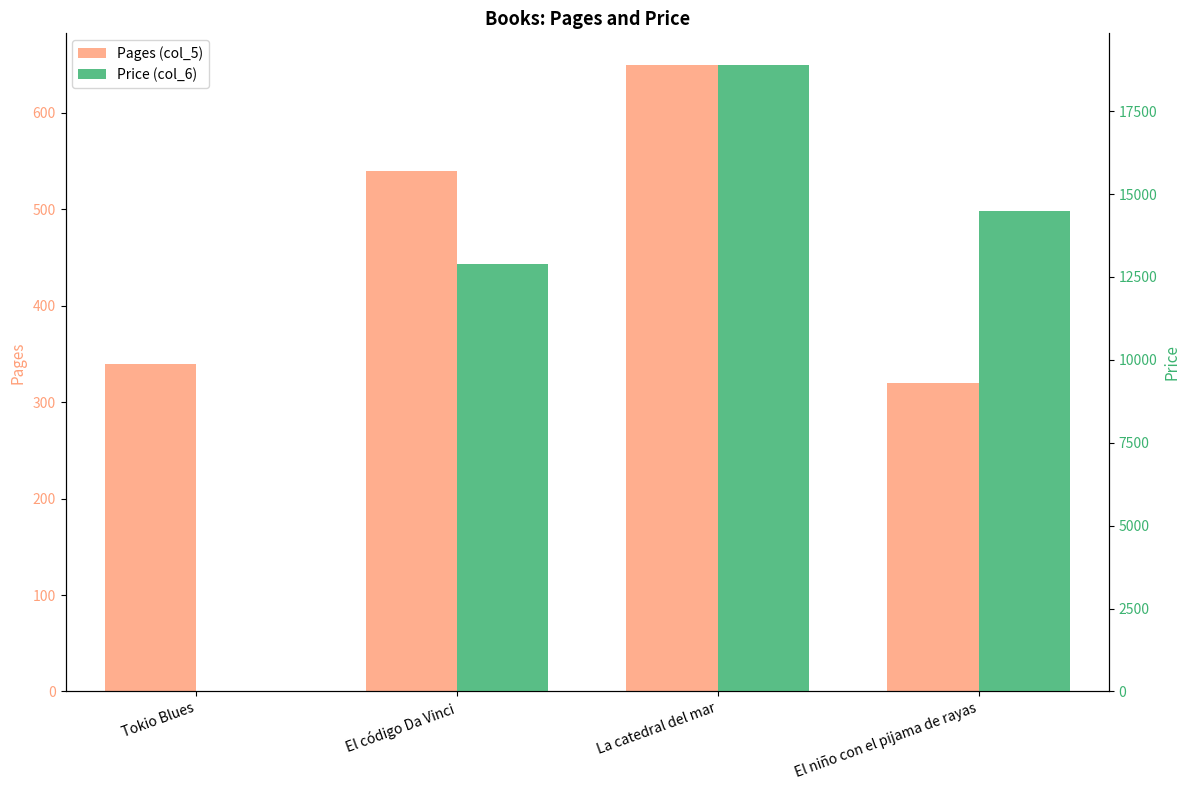

The Price (col_6) series shows 4375 at El código Da Vinci. True or false?

False